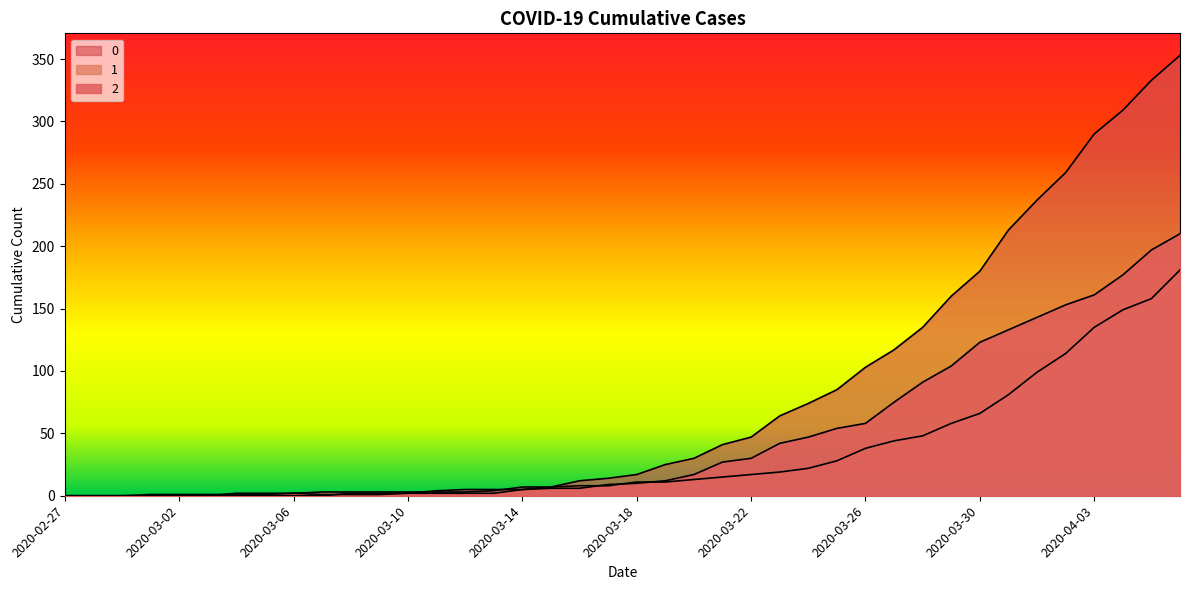

What is the label of the 17th point from the right?

2020-03-21